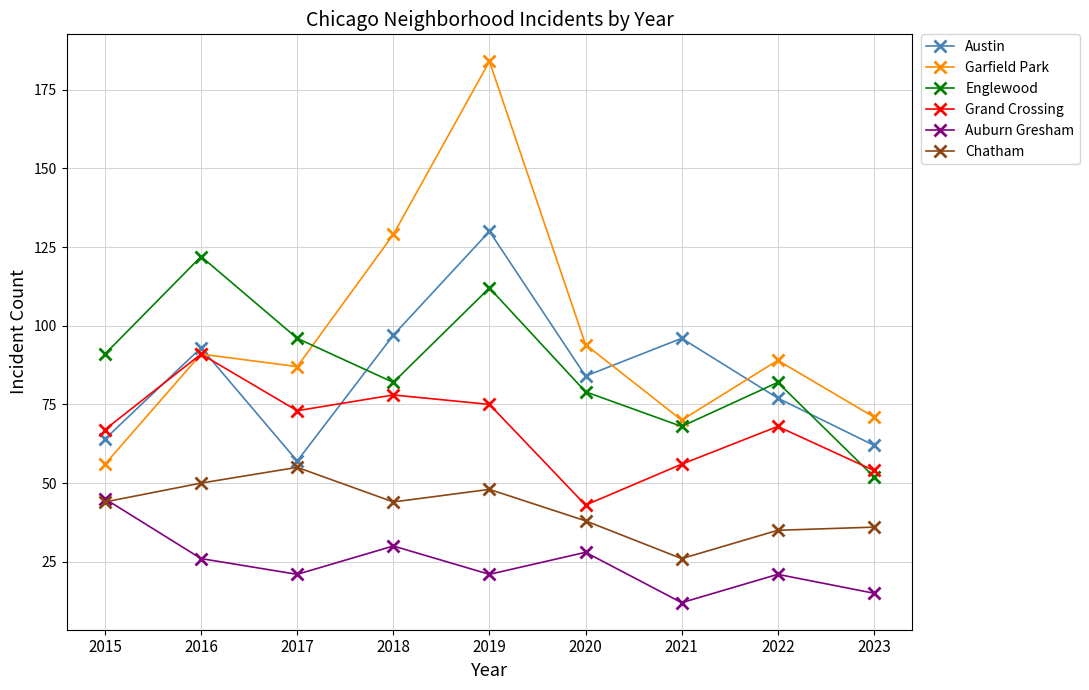

How many values in the Chatham series are below 44?

4